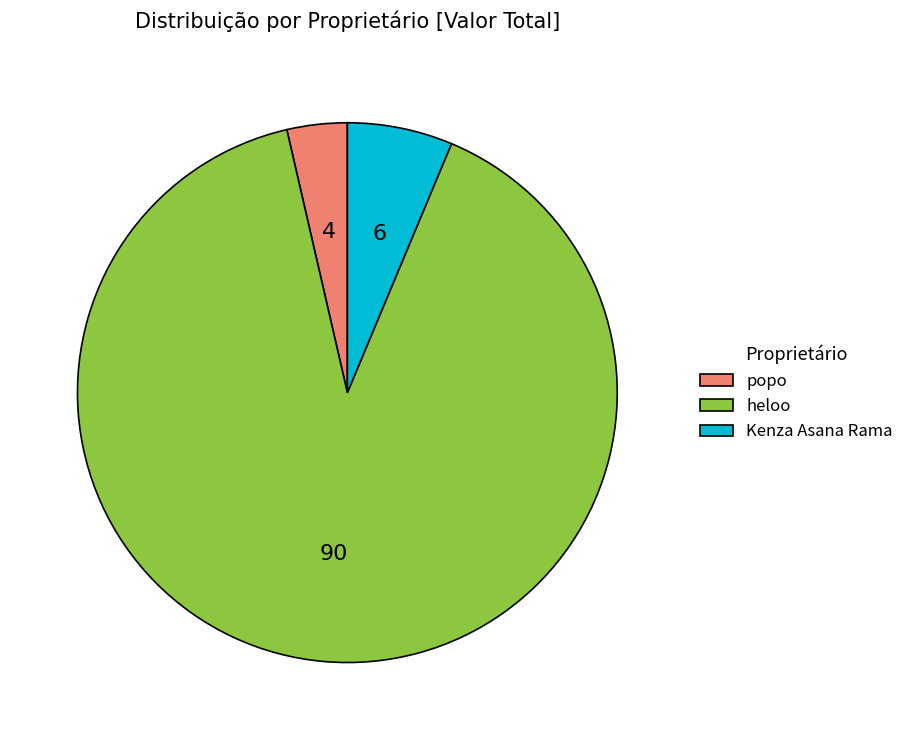

Rank the categories by value from highest to lowest.

heloo, Kenza Asana Rama, popo